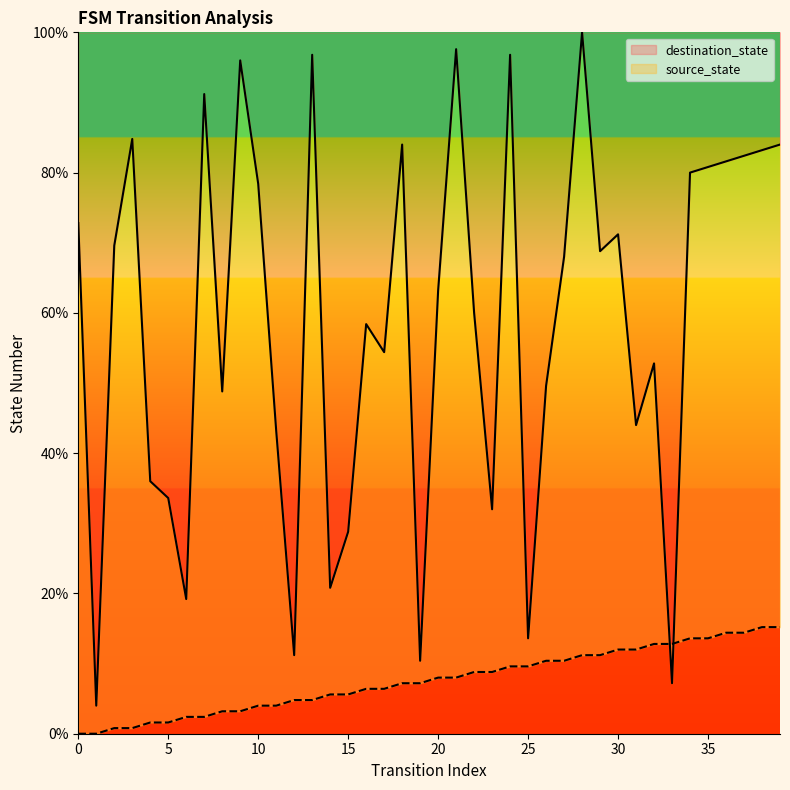

Between which two adjacent categories do source_state and destination_state first intersect?

32 and 33